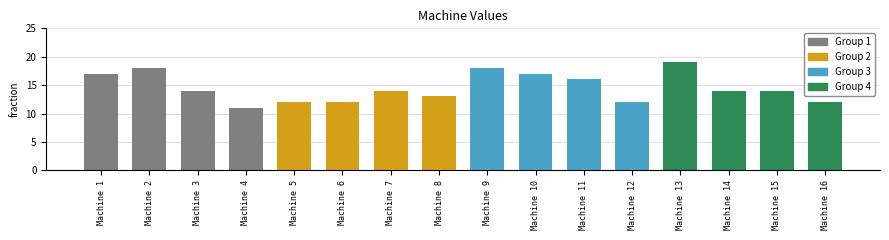

How many values are between 12 and 17?

12